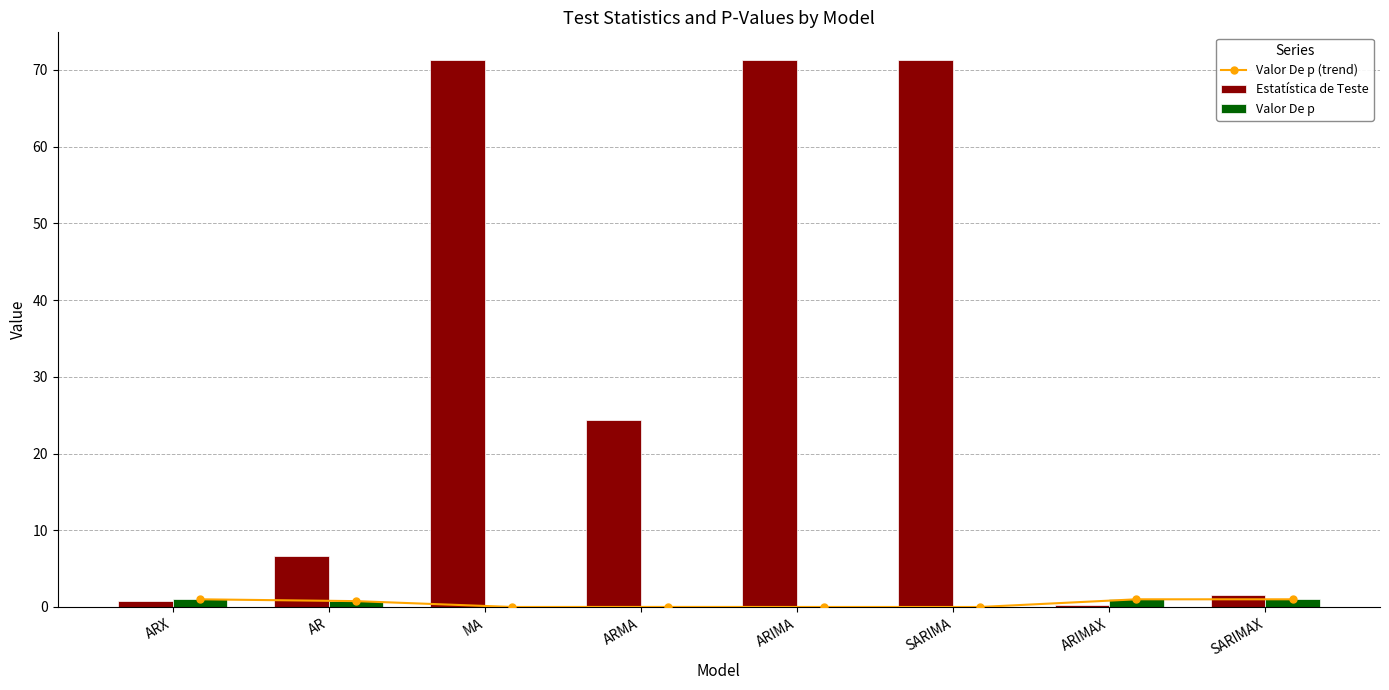

What is the difference between the second highest and minimum values in the Estatística de Teste series?

71.1